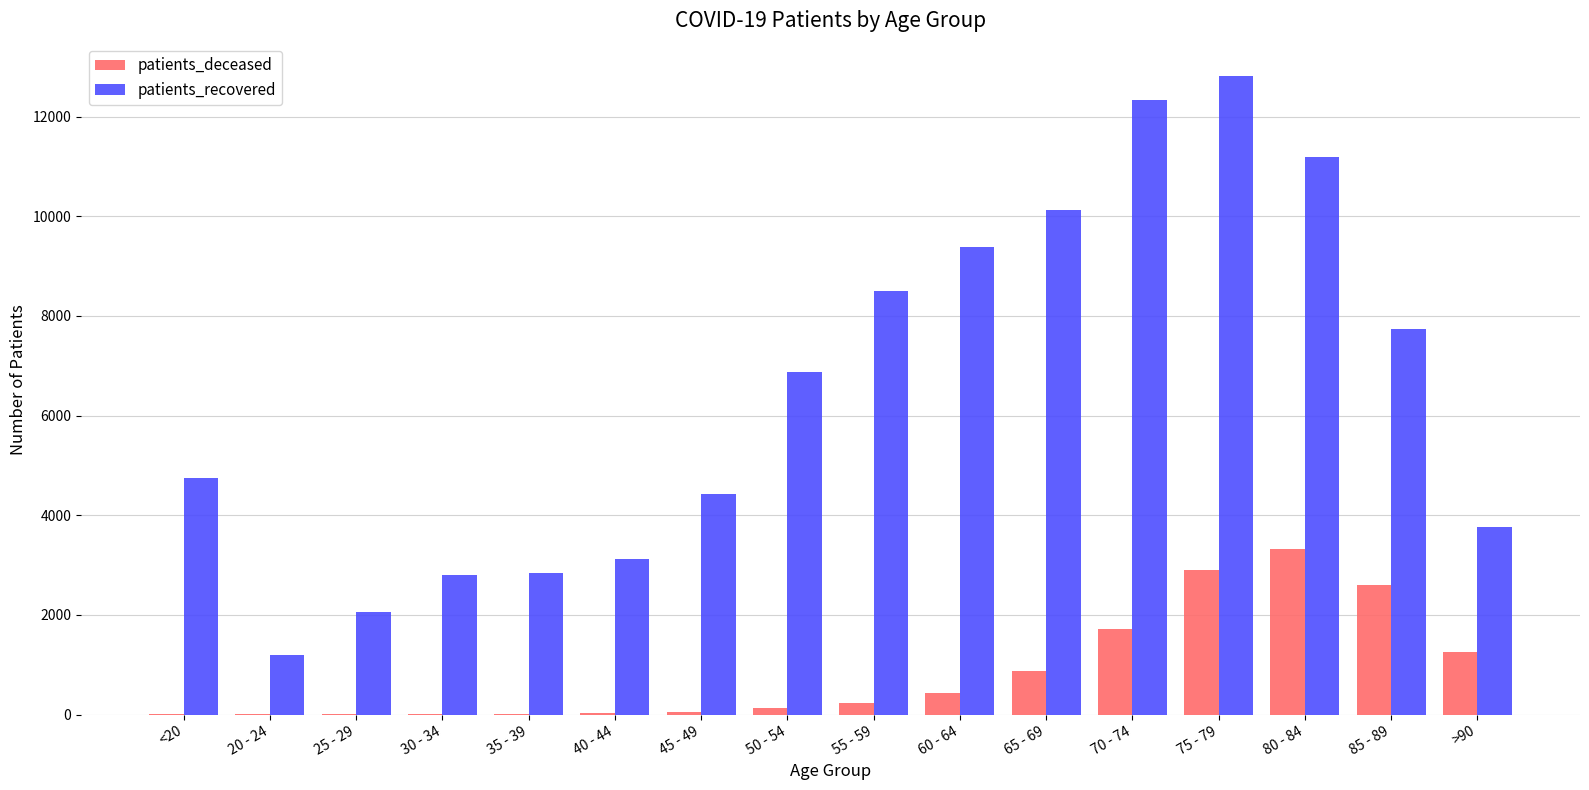

The value of patients_deceased at 80 - 84 is 1912. True or false?

False